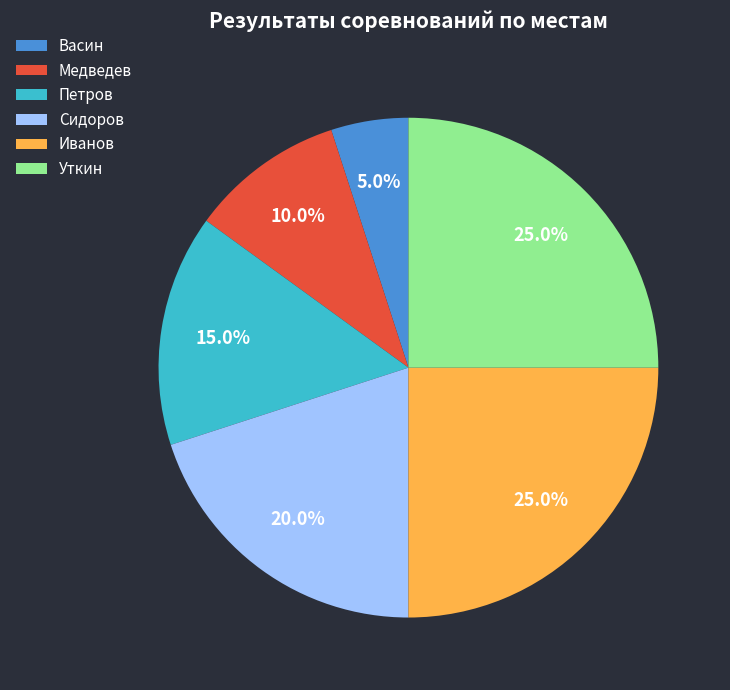

How many slices are in this pie chart?

6